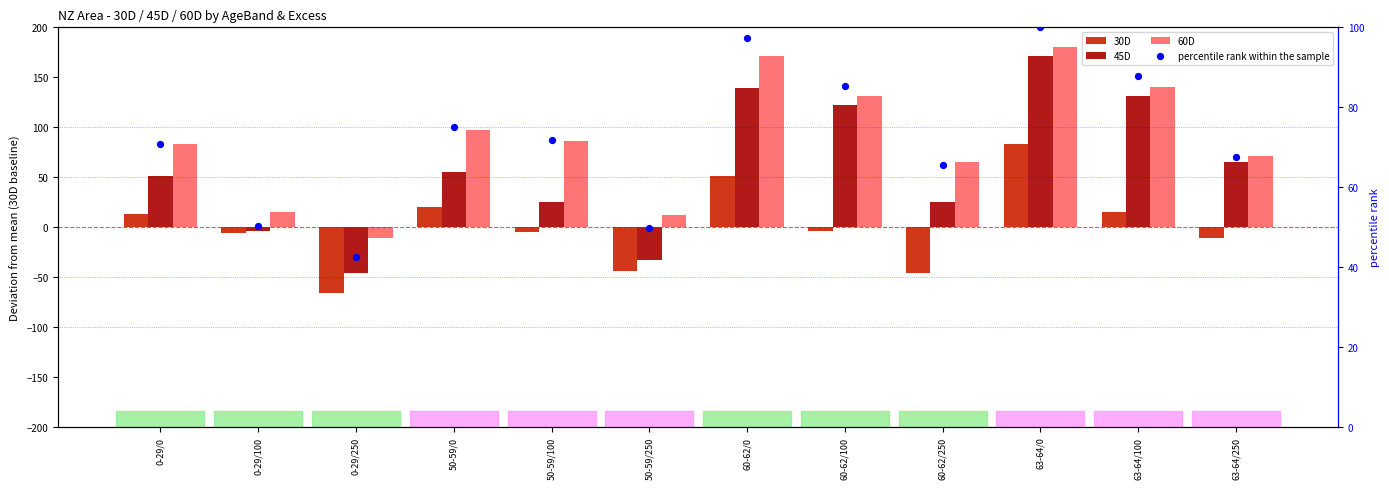

Which series has the widest spread of Y values?

45D